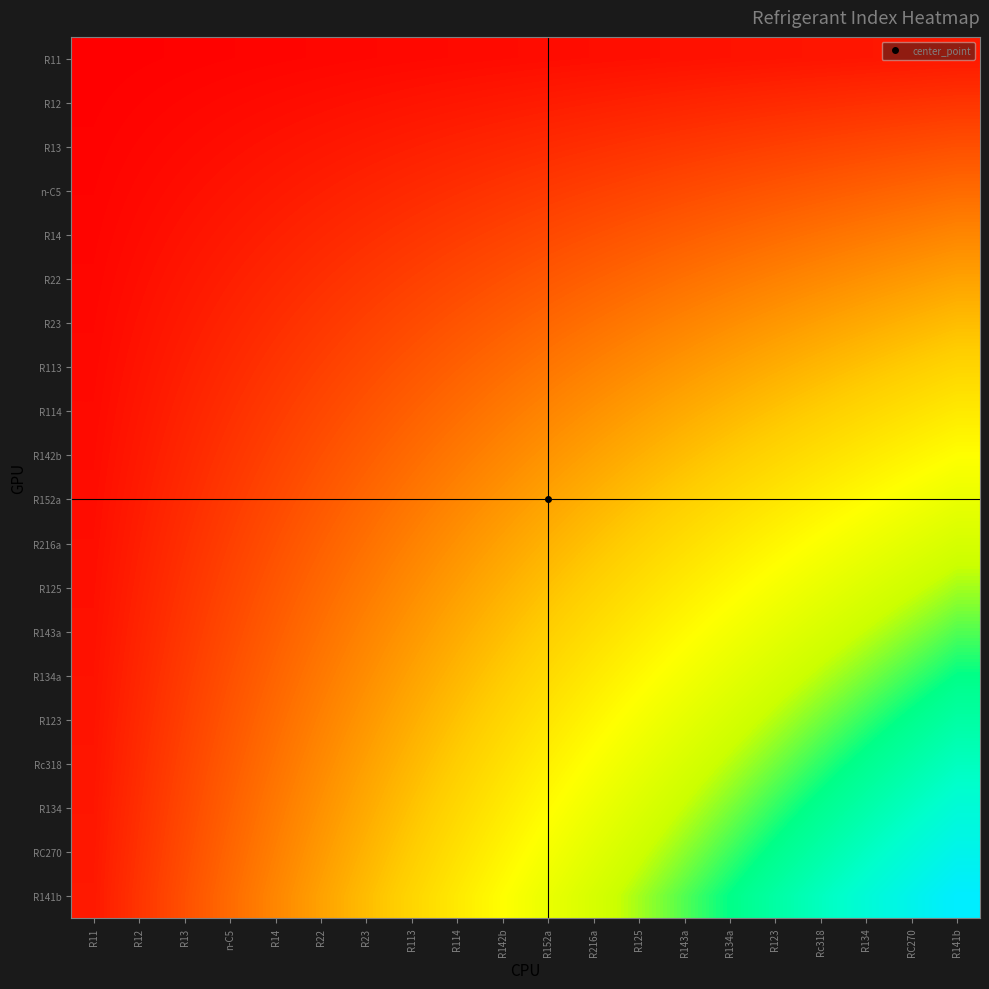

Which series has the largest total across all categories?

R141b